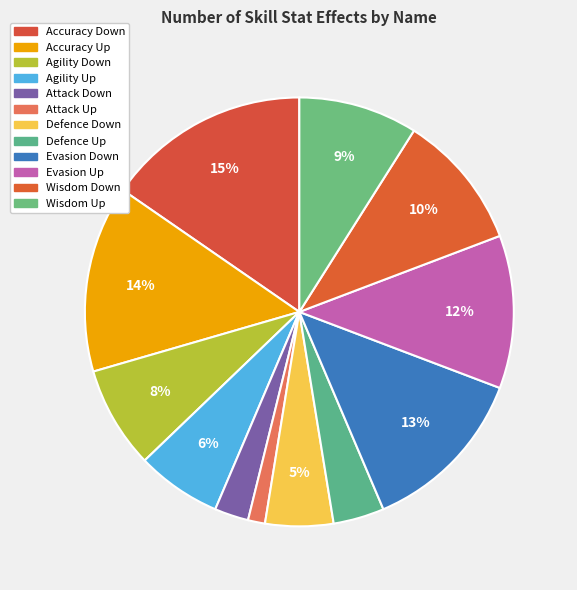

To the nearest percent, what percentage of the pie is Attack Up?

1%